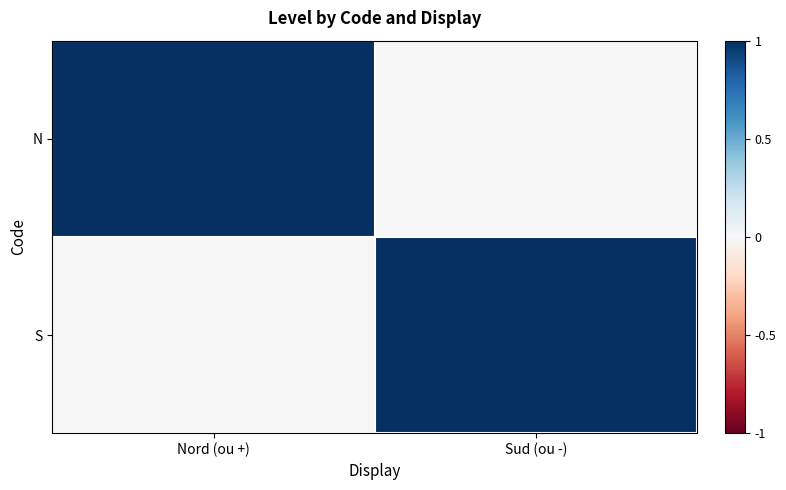

What is the greatest value displayed?

1